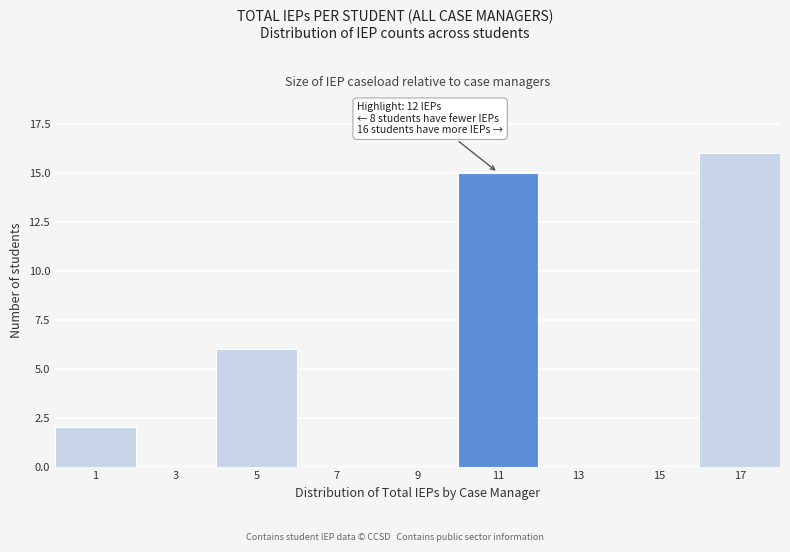

Reading left to right, list all the values displayed in this chart.

1=2	3=0	5=6	7=0	9=0	11=15	13=0	15=0	17=16